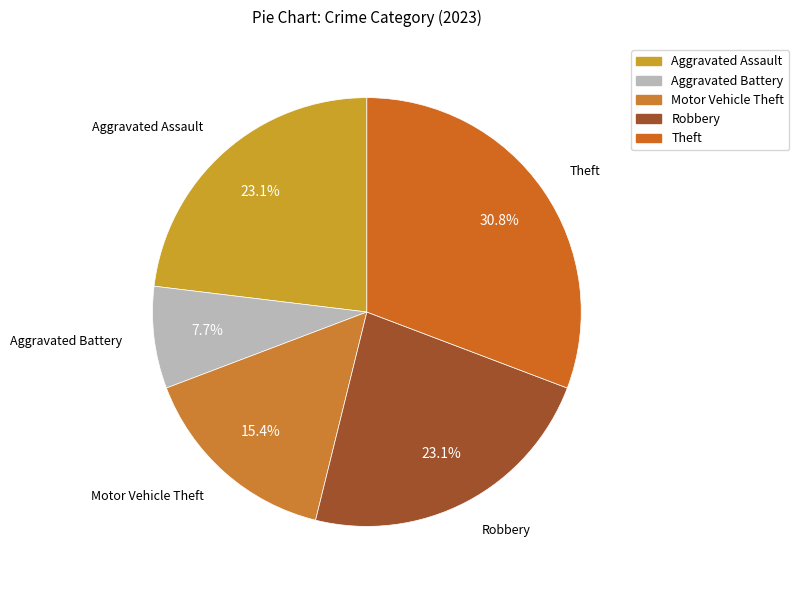

How many slices are in this pie chart?

5